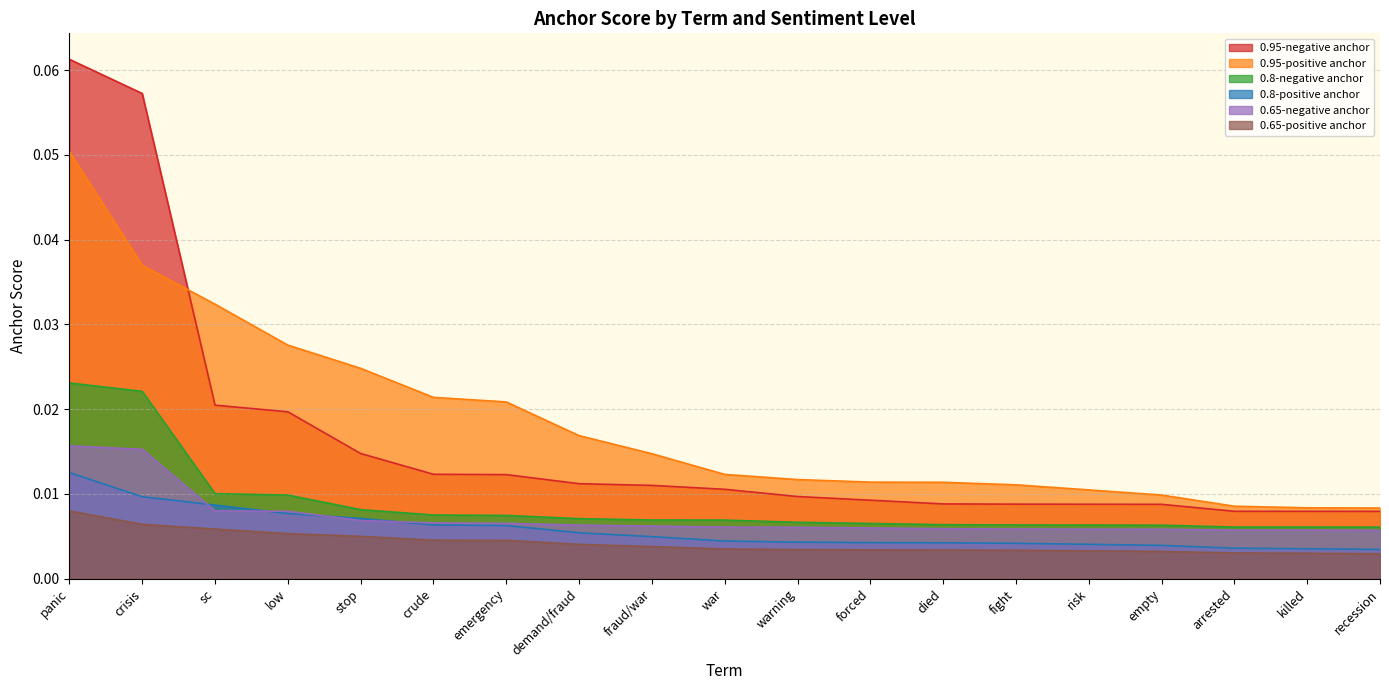

Rank the categories by 0.95-negative anchor value from highest to lowest.

panic, crisis, sc, low, stop, crude, emergency, demand/fraud, fraud/war, war, warning, forced, died, fight, risk, empty, arrested, killed, recession